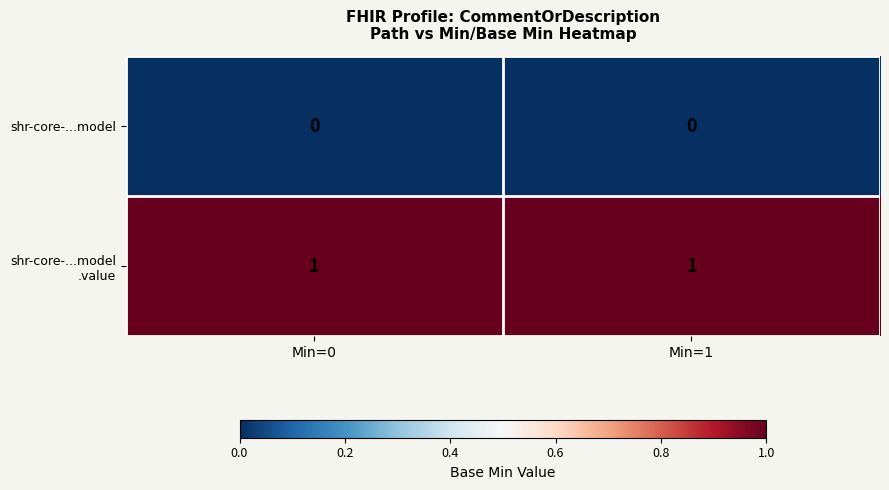

Is it true that shr-core-...model equals 0 at Min=0?

True